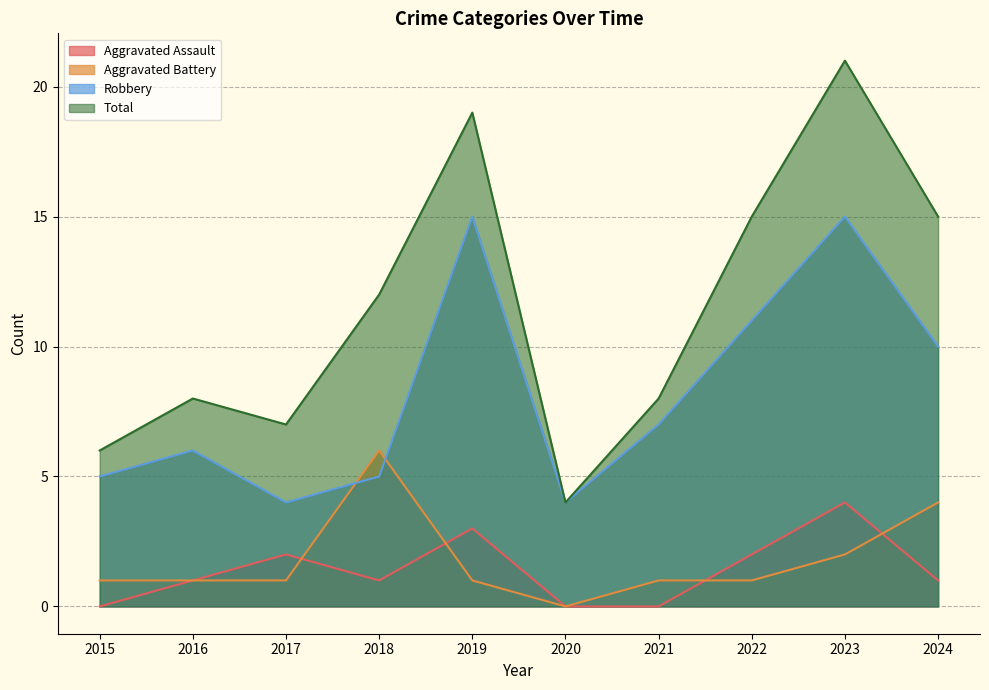

How many intersections are there between Aggravated Assault and Aggravated Battery?

4